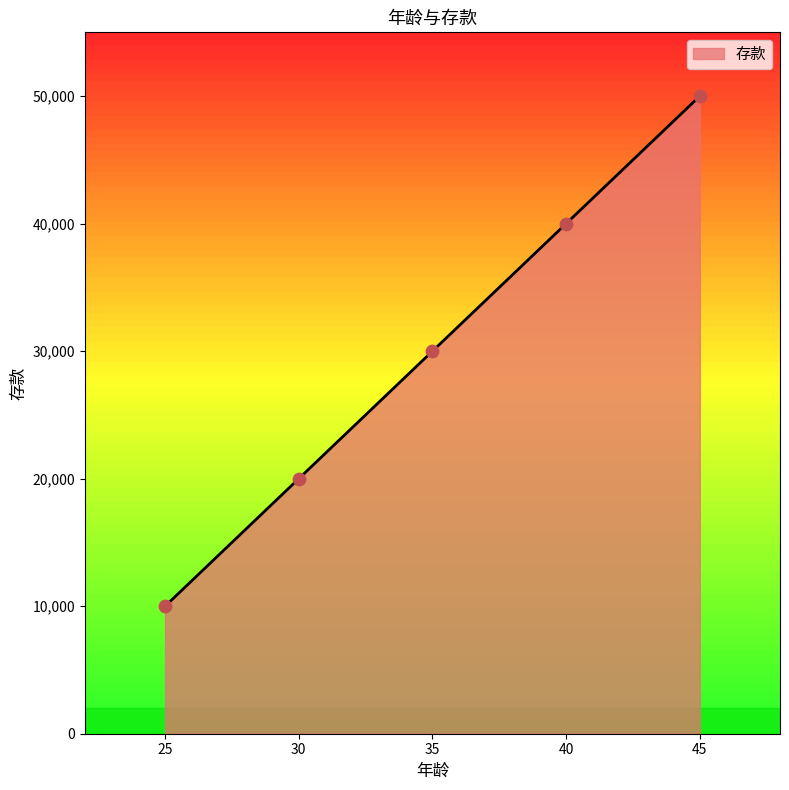

Which has a higher value, 35 or 30?

35